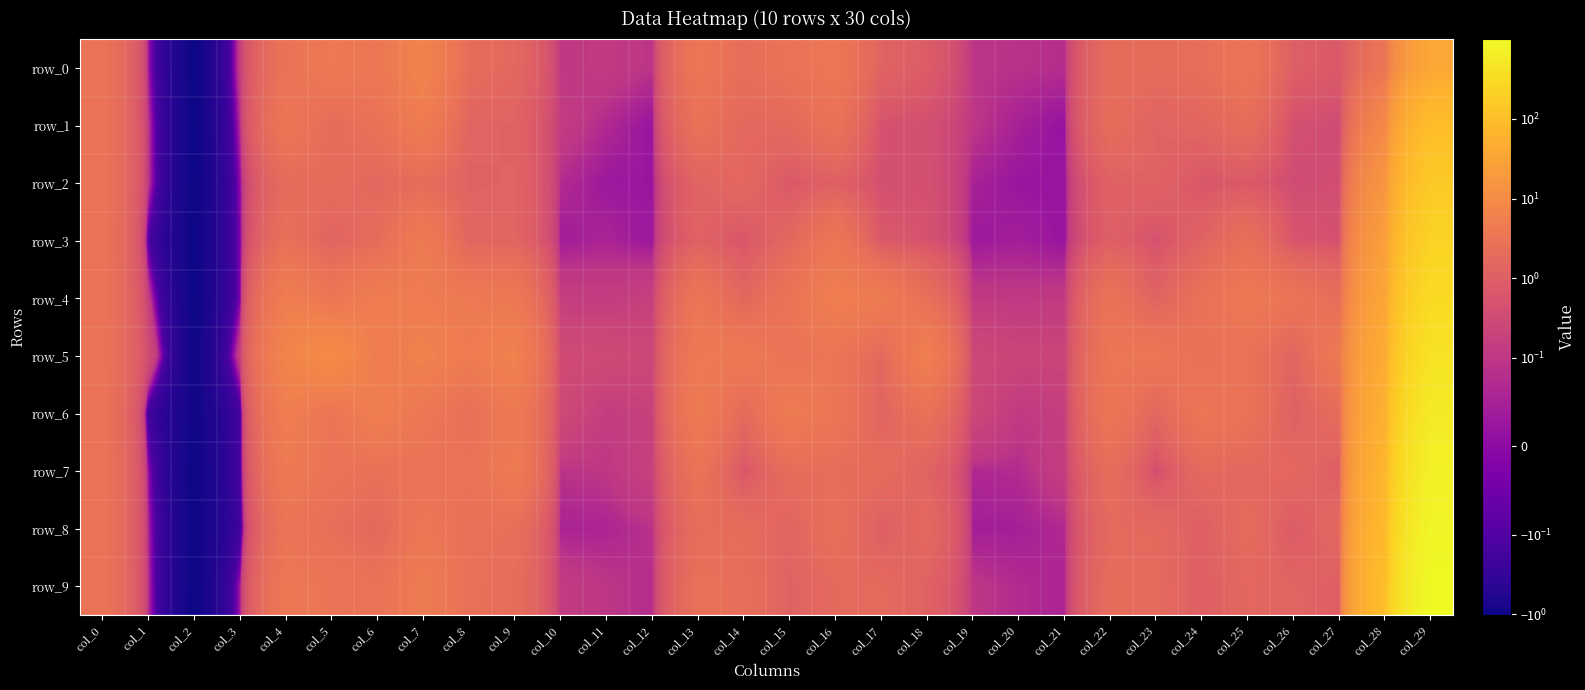

At which label does row_1 first exceed 1?

col_0